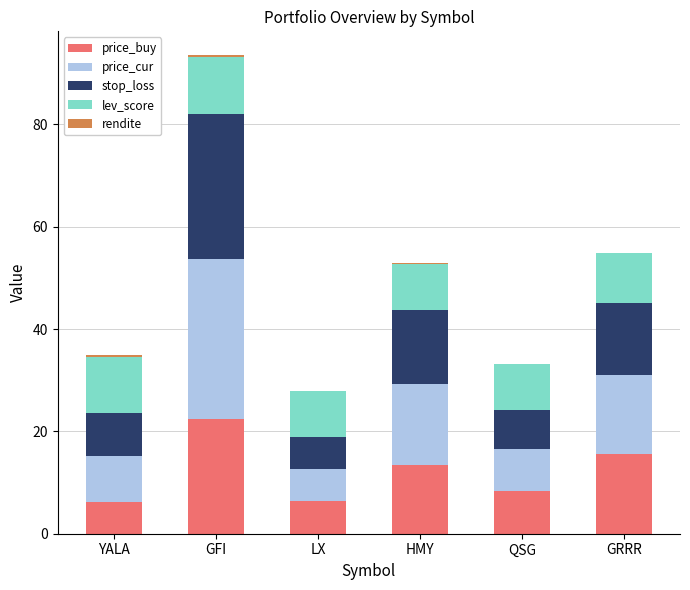

At which label does rendite first exceed 0?

YALA